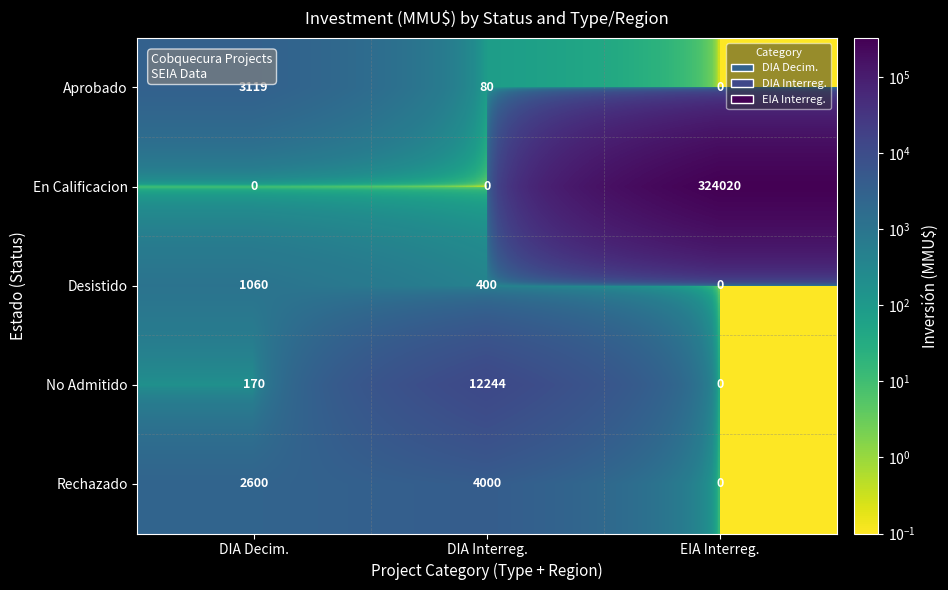

Is it true that No Admitido equals 6011 at EIA Interreg.?

False